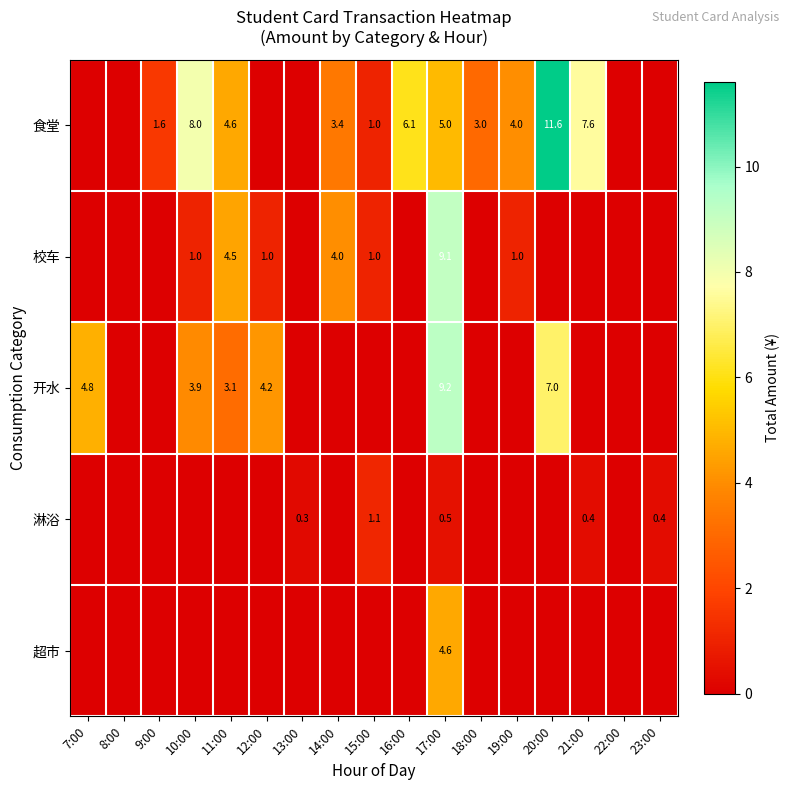

True or false: 食堂 has a value of 3.0 at 21:00.

False